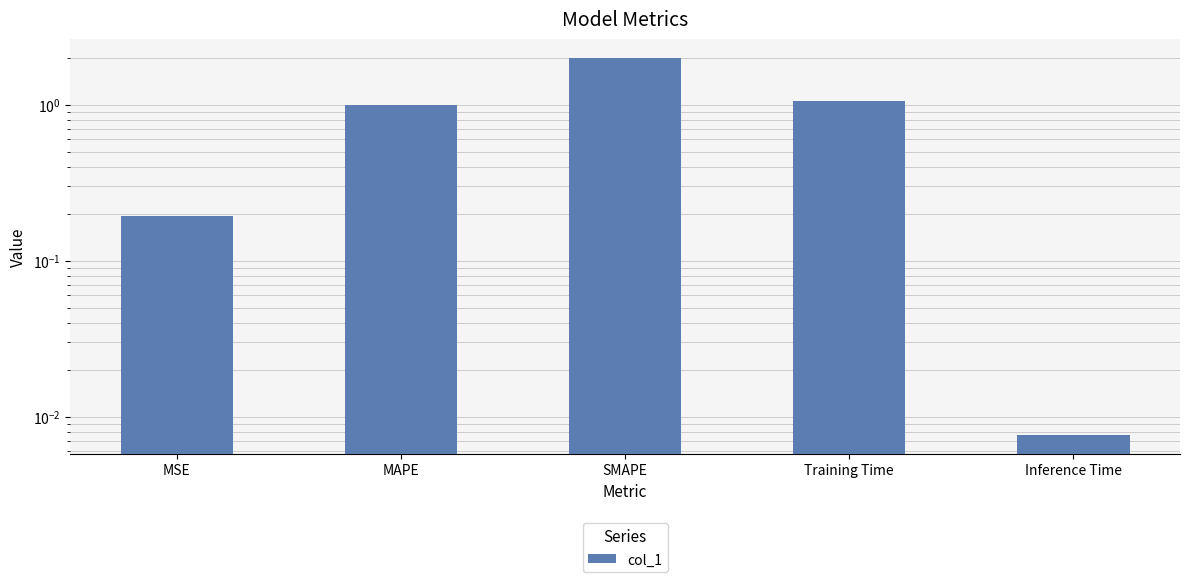

What is the label of the 2nd bar from the right?

Training Time